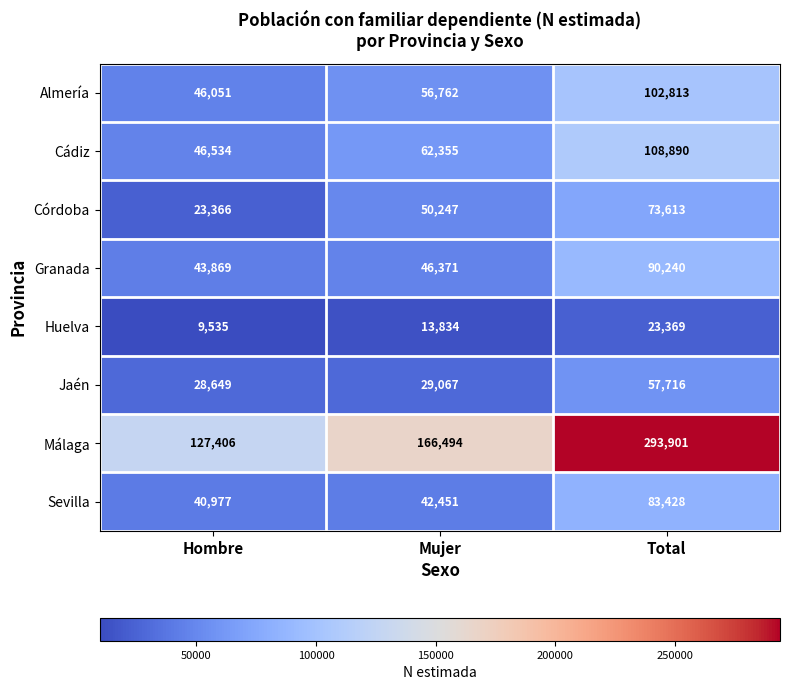

List the series in order of their peak value, lowest first.

Huelva, Jaén, Córdoba, Sevilla, Granada, Almería, Cádiz, Málaga